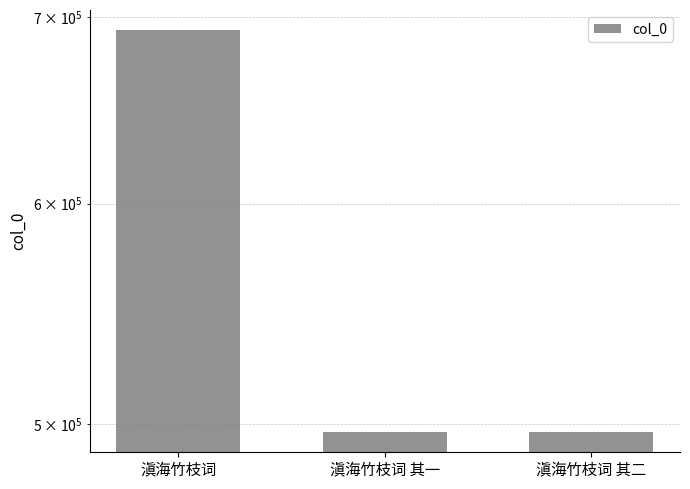

Which label corresponds to the largest value in the chart?

滇海竹枝词